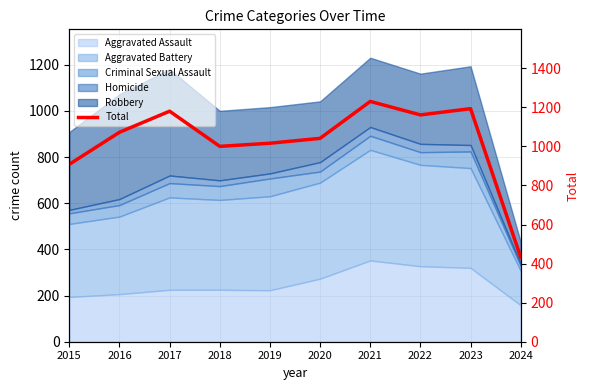

How many points are lower than both their immediate neighbors (excluding endpoints)?

2